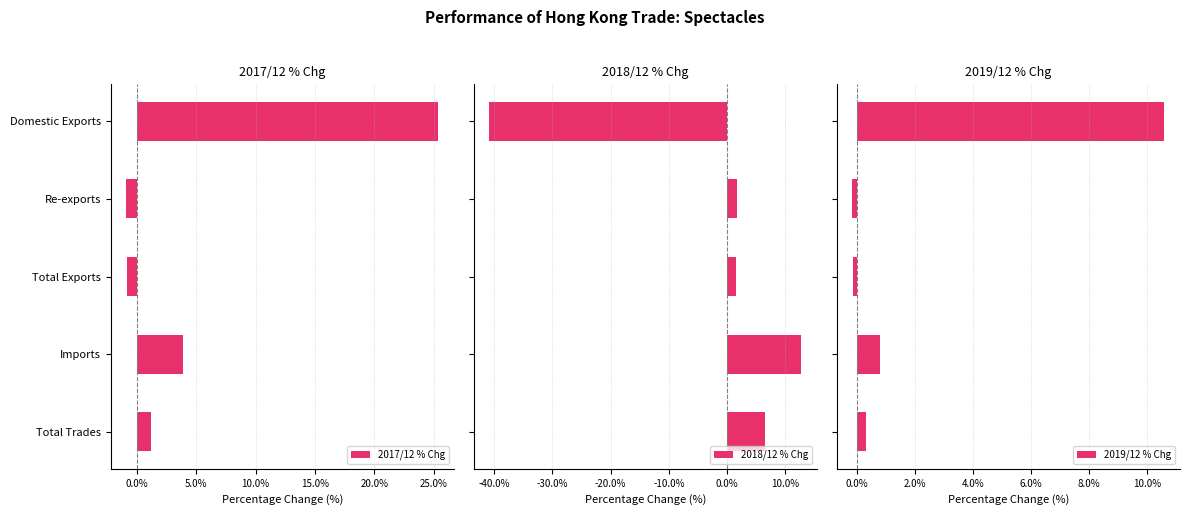

What is the value of the 2019/12 % Chg bar at the 2nd from the left?

-0.2